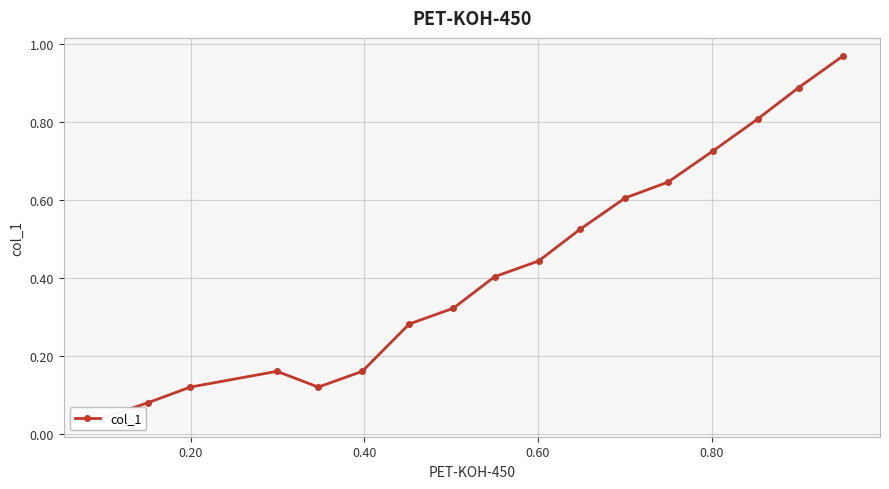

What is the difference between the maximum and minimum values?

0.9